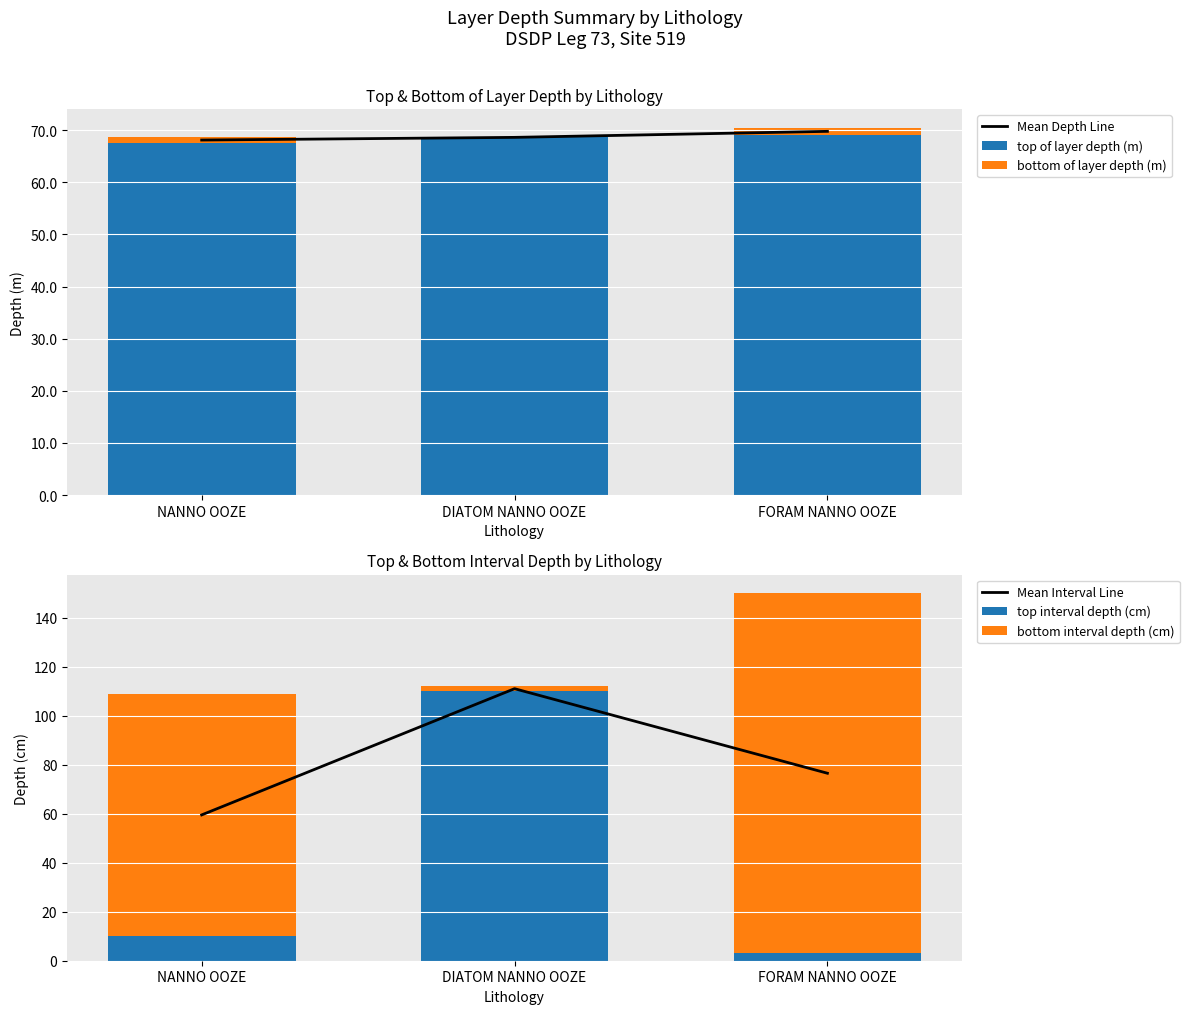

What are all the series names shown in the legend?

Mean Depth Line, top of layer depth (m), bottom of layer depth (m), Mean Interval Line, top interval depth (cm), bottom interval depth (cm)